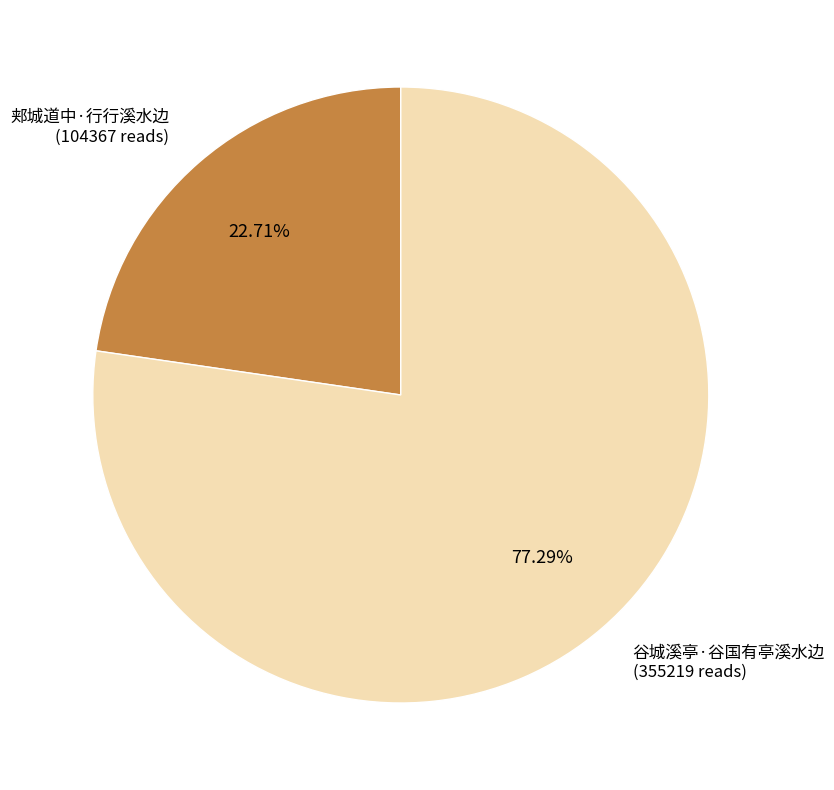

Rank the categories by value from lowest to highest.

郏城道中·行行溪水边, 谷城溪亭·谷国有亭溪水边